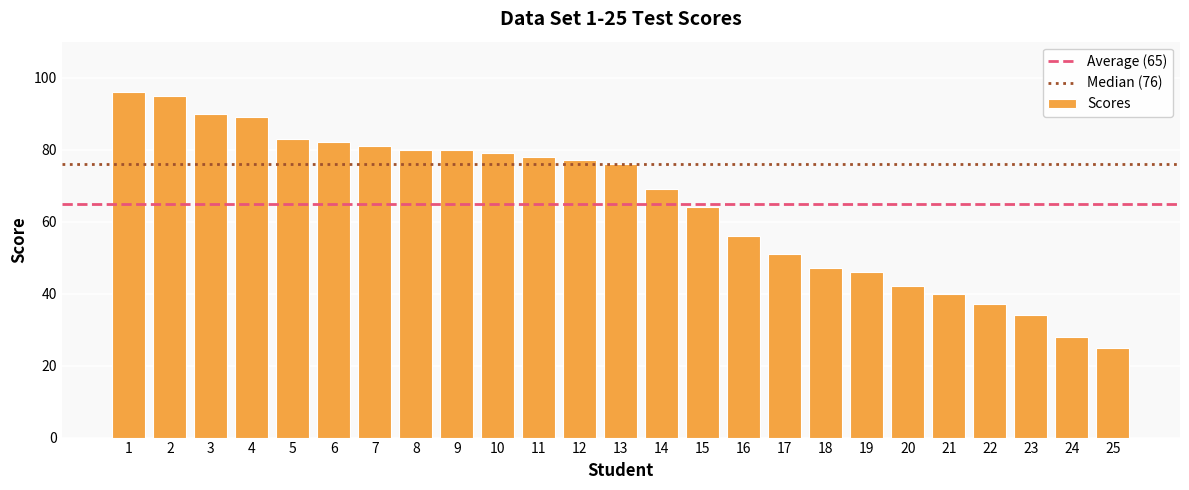

What is the maximum value shown in the chart?

96